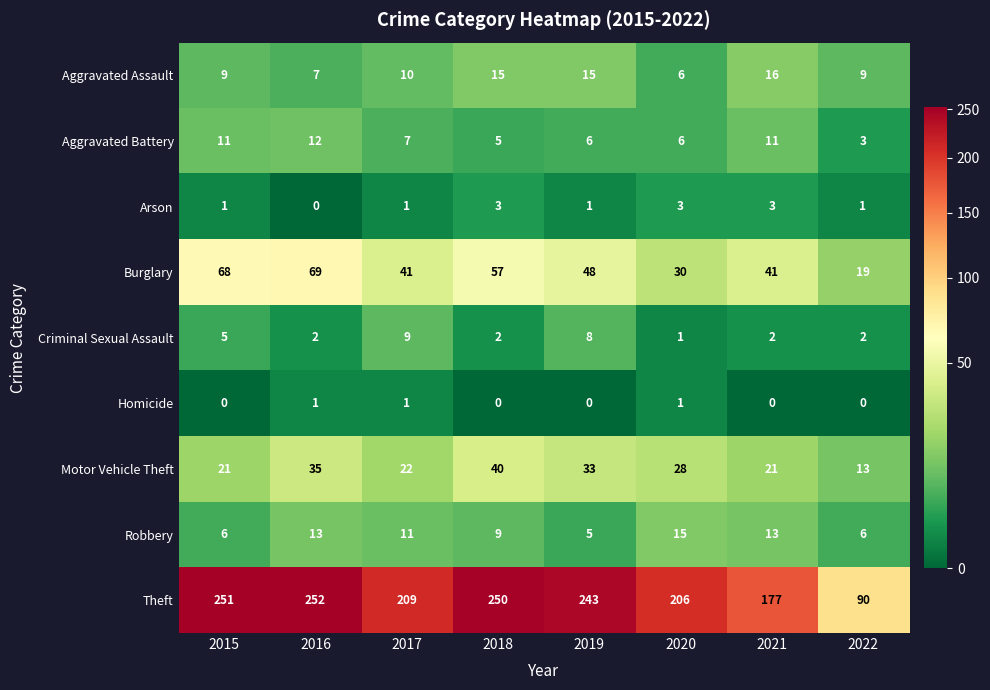

At which label is Aggravated Assault closest to 11?

2017